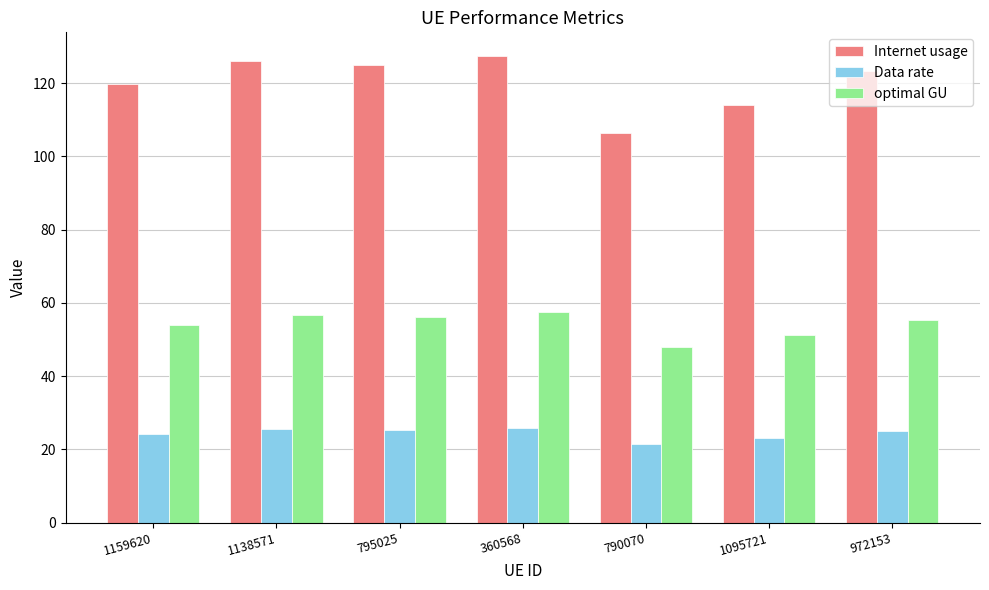

How many categories are shown in the chart?

7